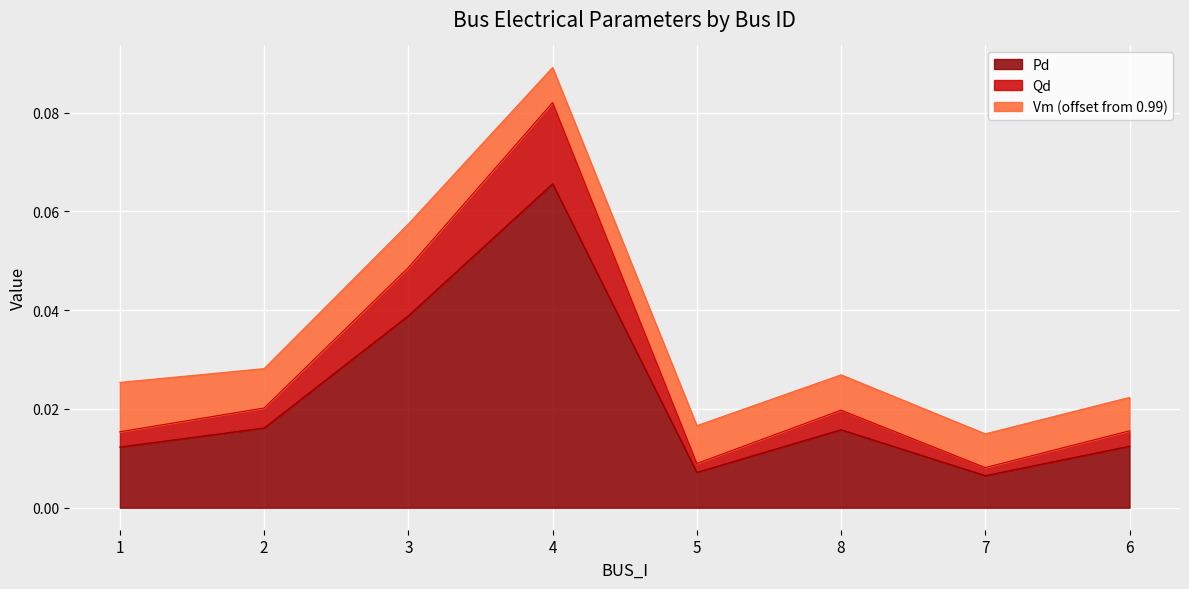

What are all the series names shown in the legend?

Pd, Qd, Vm (offset from 0.99)